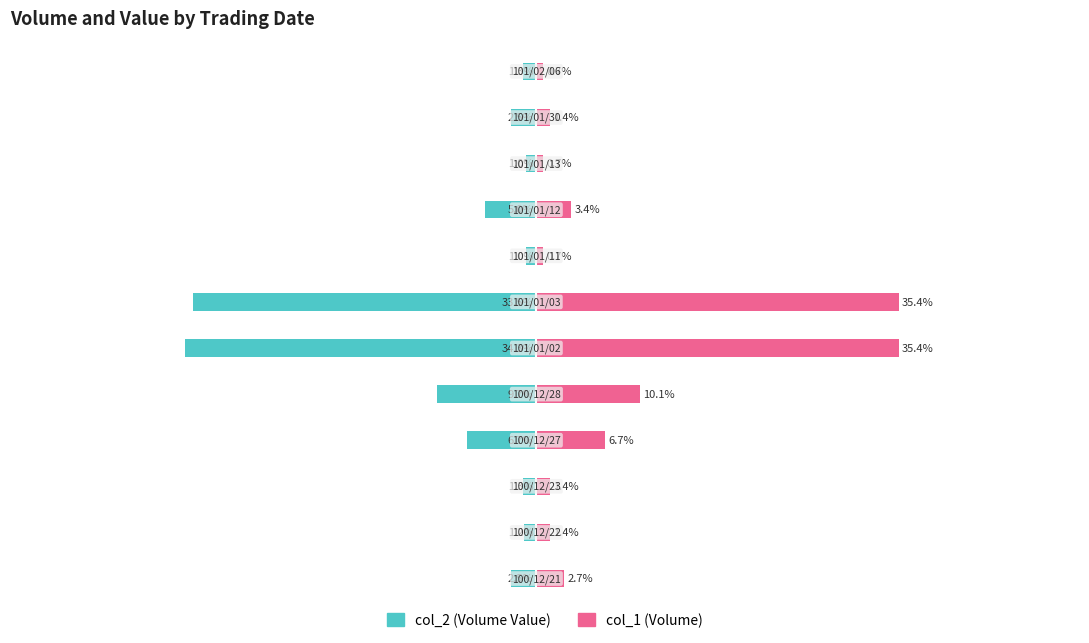

Rank the series by their average value, from highest to lowest.

col_1 (Volume), col_2 (Volume Value)